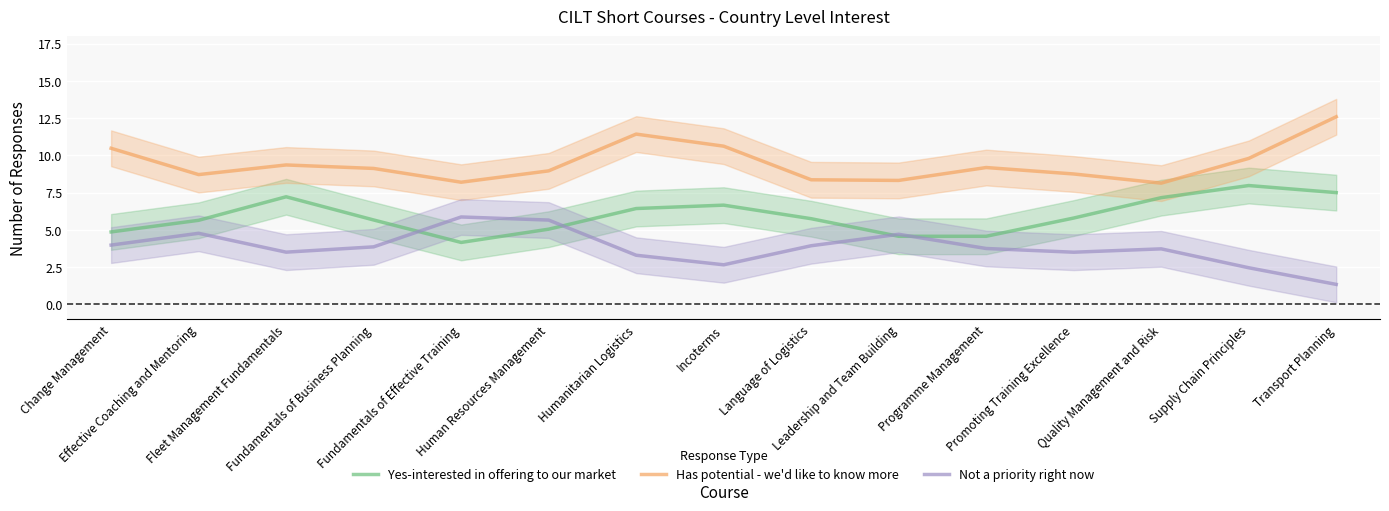

Which series has the largest range (max minus min)?

Not a priority right now